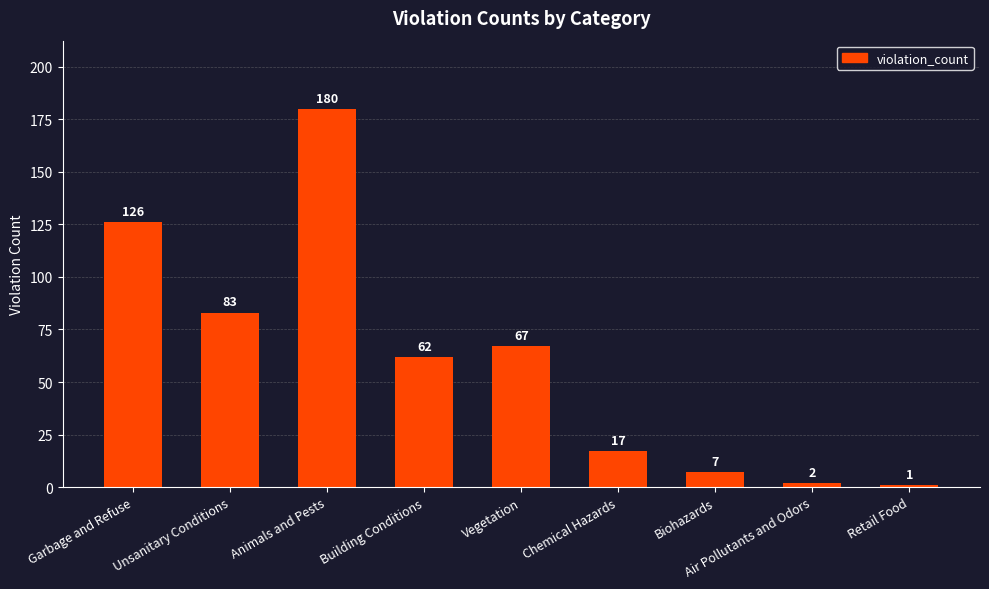

What is the minimum value shown in the chart?

1